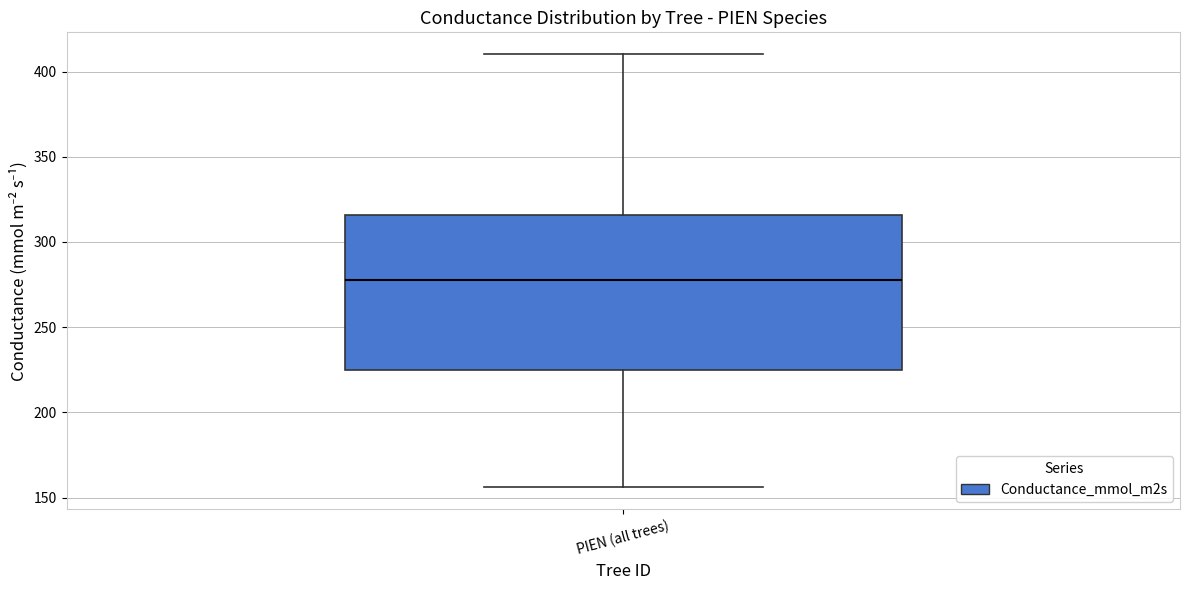

Read this box plot against the y-axis: the position of the median line, the range covered by the box, and the ends of both whiskers. The values are not printed on the chart, so give them approximately, as read against the axis.

median 280, box 225 to 315, whiskers 155 to 410